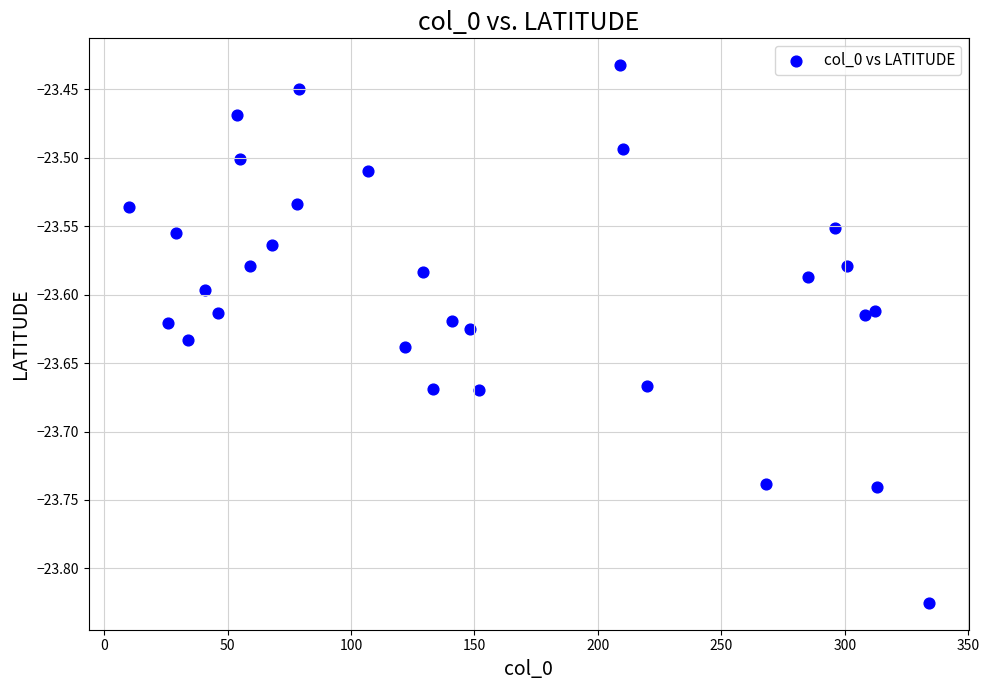

What is the range of X values (max minus min)?

324.0